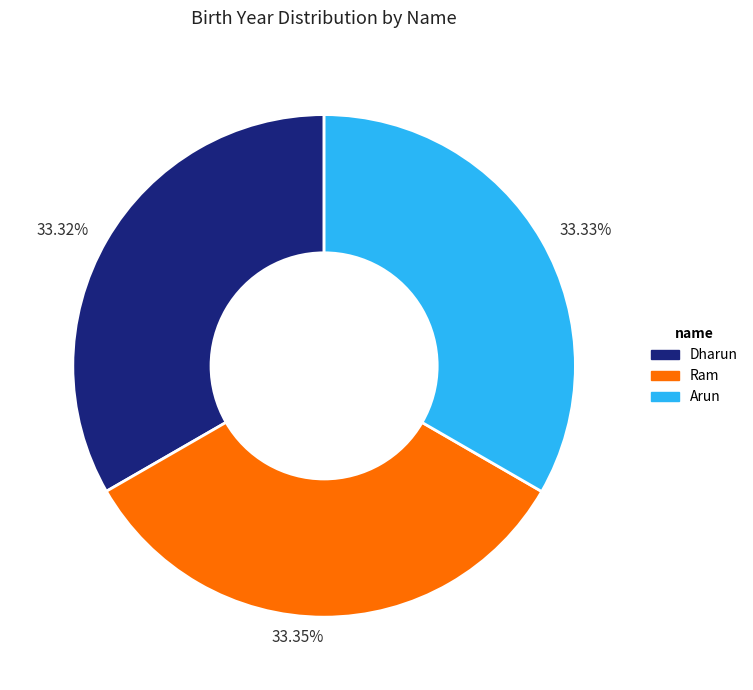

Count the number of slices in the pie.

3